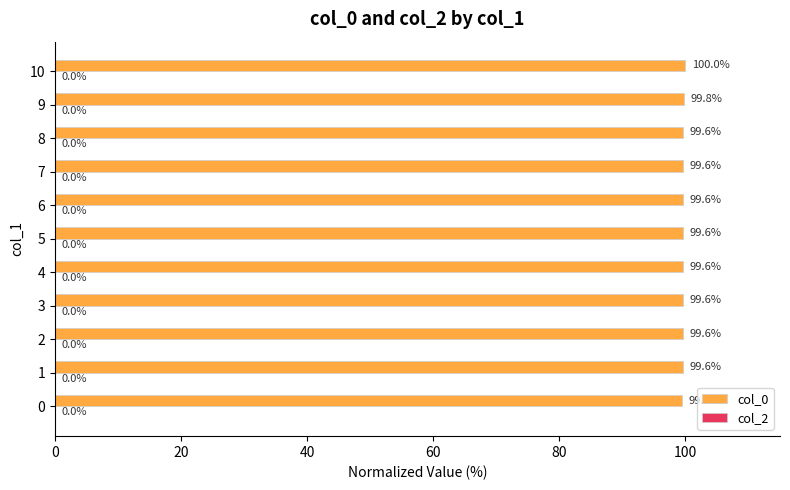

What is the difference between the maximum and minimum values?

0.5